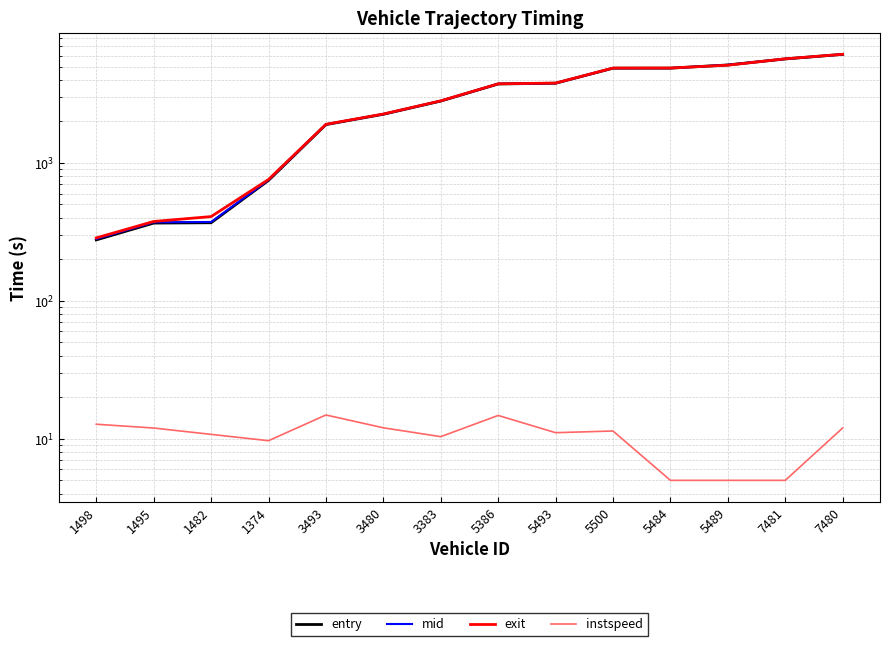

At which label does instspeed first exceed 11?

1498